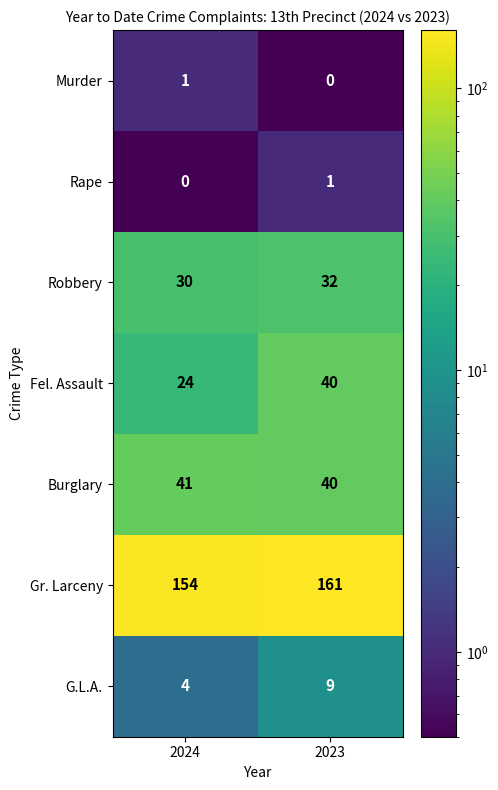

How many series are shown in this chart?

7